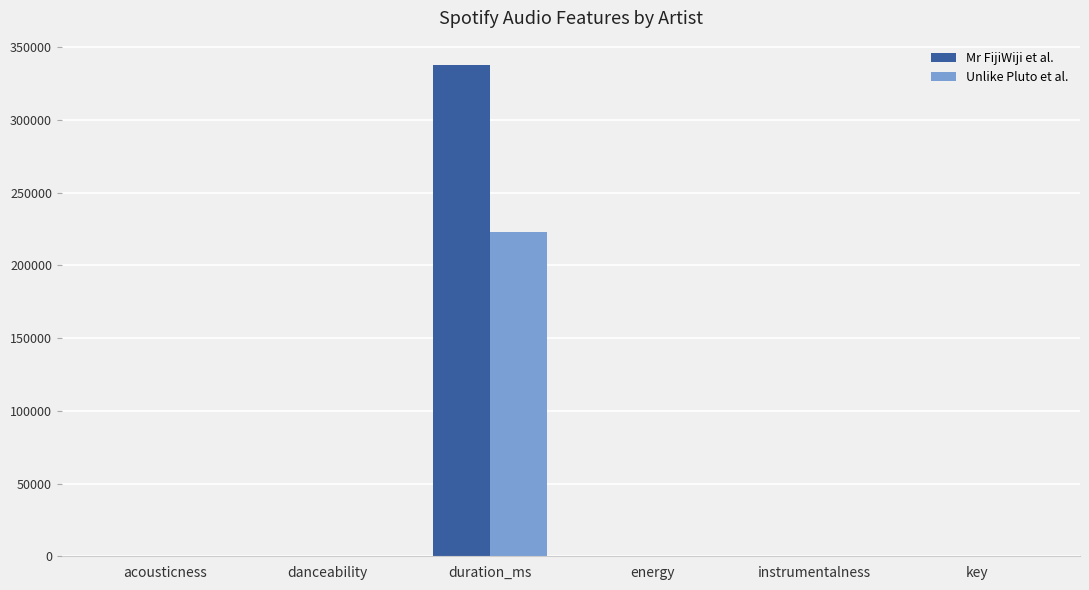

Between duration_ms and key, which series saw the biggest shift?

Mr FijiWiji et al.